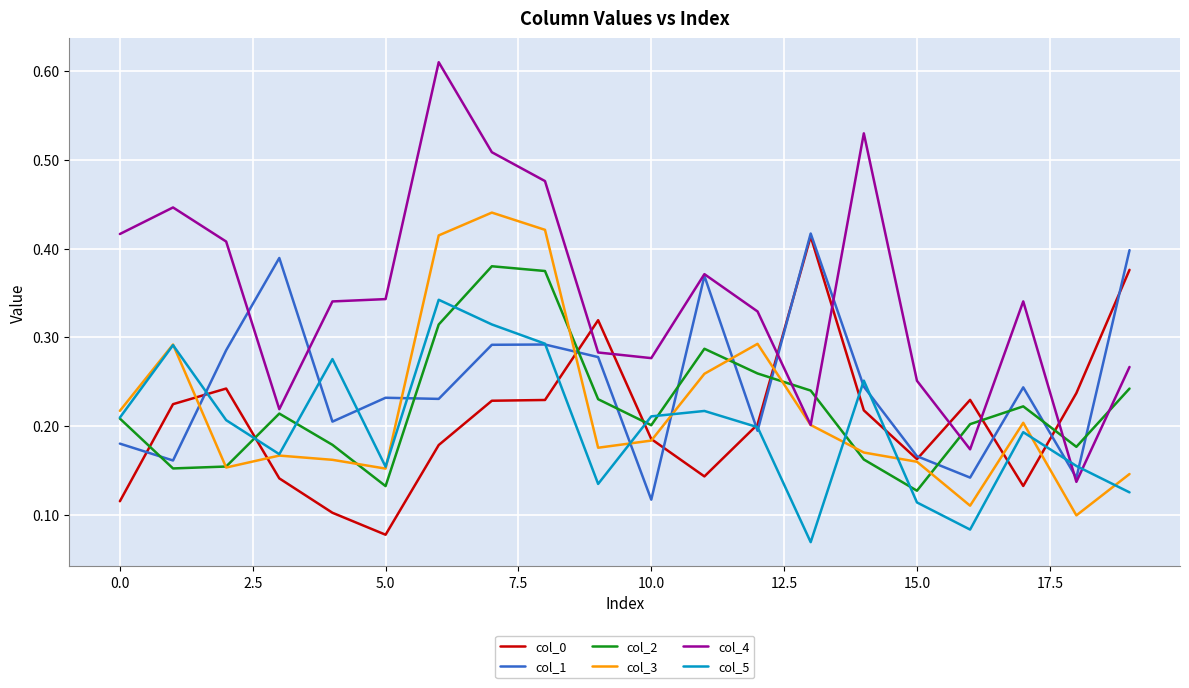

What is the sum of all col_5 values?

4.0